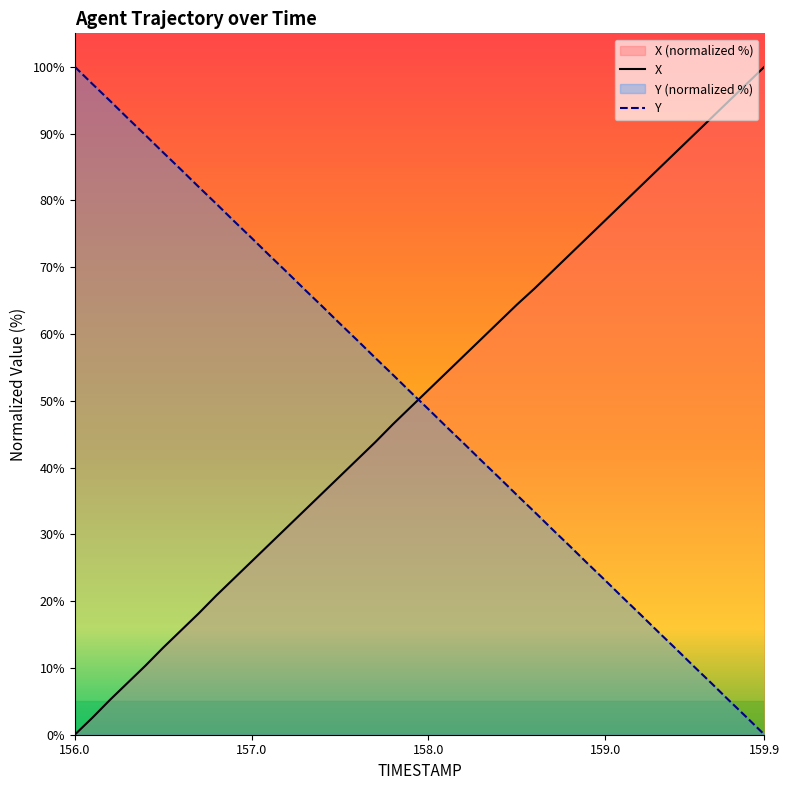

Reading right to left, transcribe all the data shown in this chart.

X: 159.9=100.0	159.8=97.4	159.7=94.9	159.6=92.3	159.5=89.8	159.4=87.2	159.3=84.7	159.2=82.1	159.1=79.6	159.0=77.0	158.9=74.5	158.8=71.9	158.7=69.4	158.6=66.8	158.5=64.4	158.4=61.8	158.3=59.3	158.2=56.7	158.1=54.2	158.0=51.6	157.9=49.1	157.8=46.5	157.7=43.8	157.6=41.3	157.5=38.7	157.4=36.2	157.3=33.6	157.2=31.0	157.1=28.5	157.0=25.9	156.9=23.4	156.8=20.8	156.7=18.1	156.6=15.6	156.5=13.0	156.4=10.3	156.3=7.8	156.2=5.2	156.1=2.6	156.0=0.0
Y: 159.9=0.0	159.8=2.6	159.7=5.1	159.6=7.7	159.5=10.3	159.4=12.8	159.3=15.4	159.2=18.0	159.1=20.5	159.0=23.1	158.9=25.6	158.8=28.2	158.7=30.8	158.6=33.4	158.5=35.9	158.4=38.5	158.3=41.0	158.2=43.6	158.1=46.1	158.0=48.7	157.9=51.3	157.8=53.9	157.7=56.4	157.6=59.0	157.5=61.5	157.4=64.1	157.3=66.6	157.2=69.2	157.1=71.8	157.0=74.4	156.9=76.9	156.8=79.5	156.7=82.0	156.6=84.6	156.5=87.2	156.4=89.7	156.3=92.3	156.2=94.9	156.1=97.4	156.0=100.0